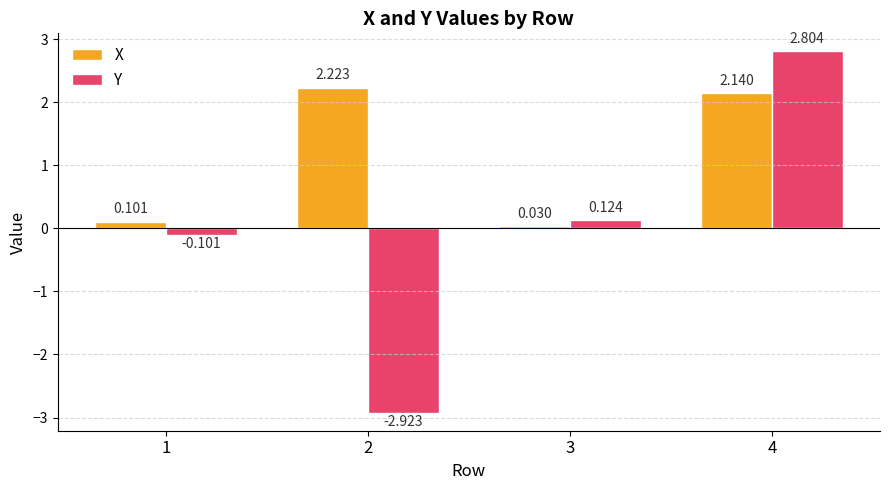

Which series has the largest total across all categories?

X